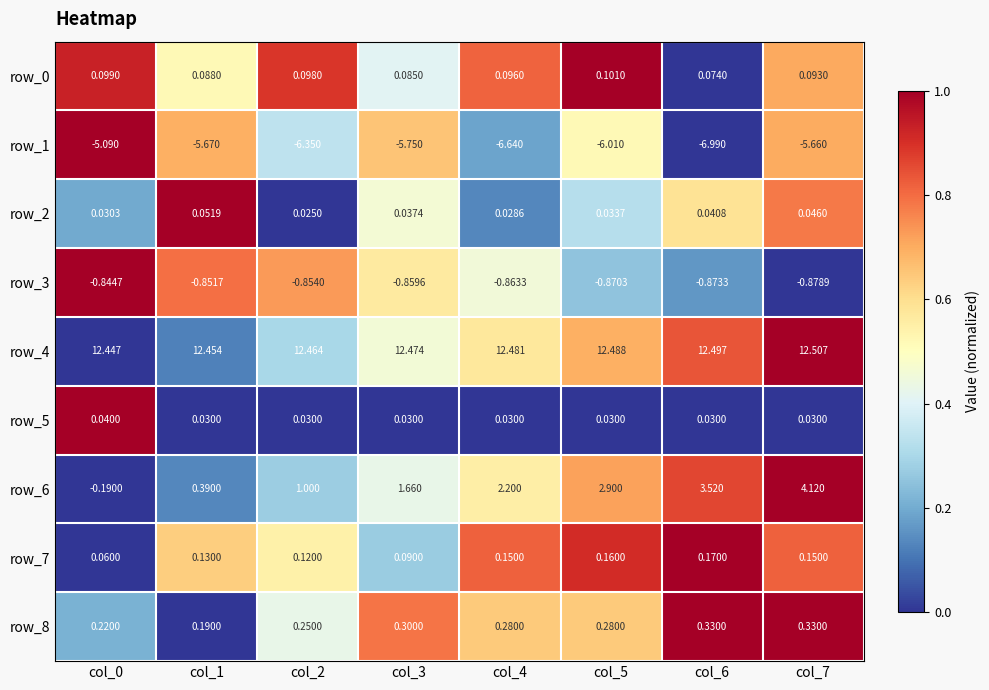

Which series has the widest spread of values?

row_6